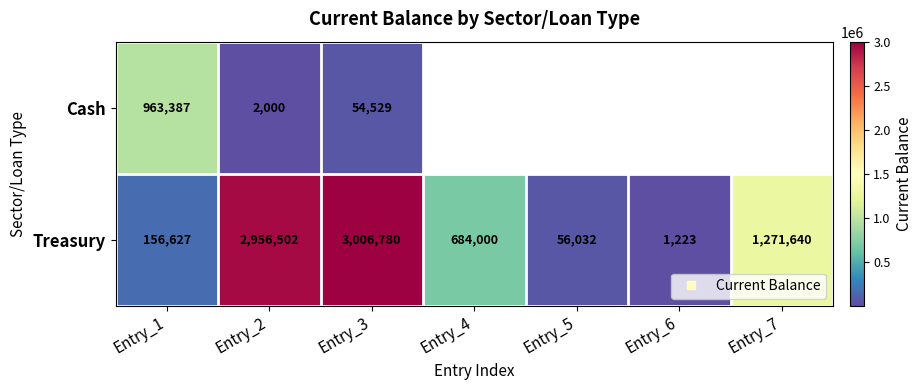

What is the difference between the maximum and minimum values in the Treasury series?

3005556.5